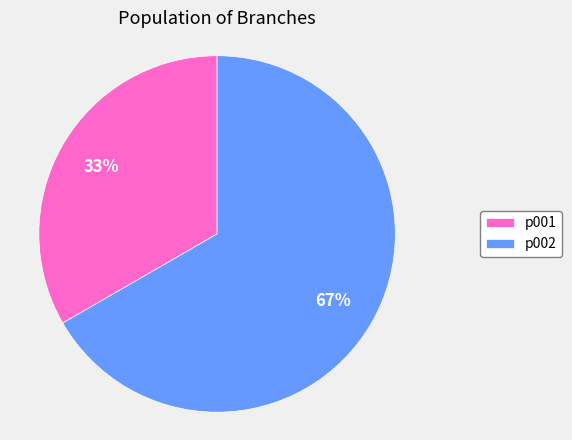

Combined, do p002 and p001 account for over 50%?

Yes